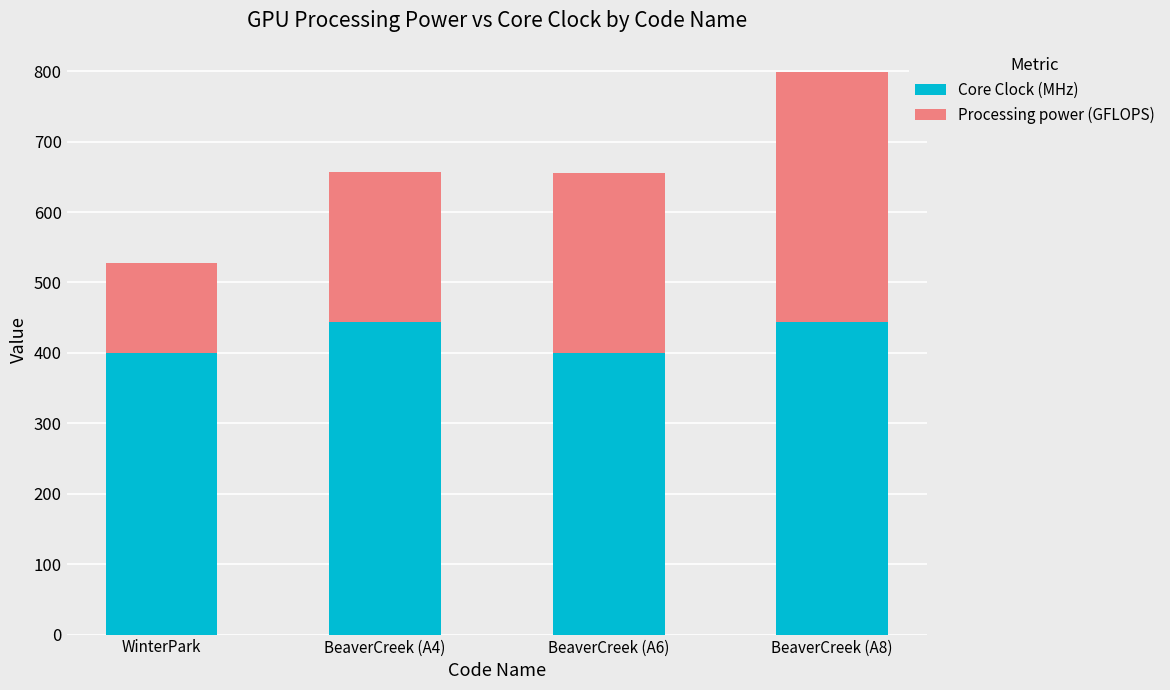

What is the highest value of the Core Clock (MHz) series?

444.0